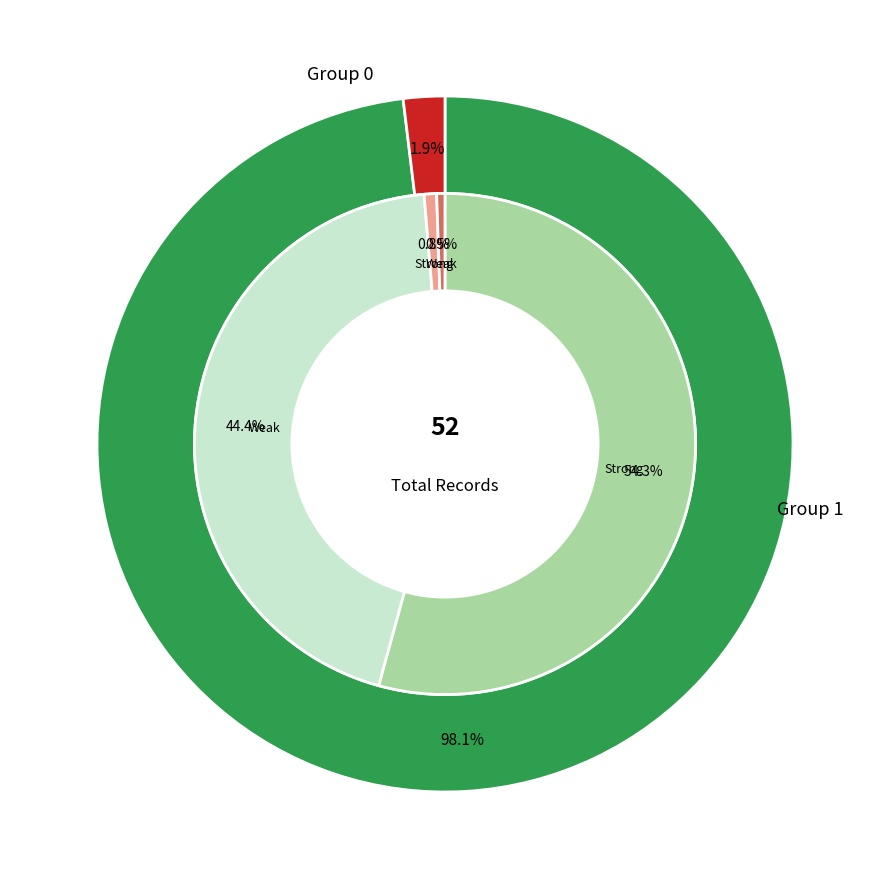

How many segments does this pie chart have?

2